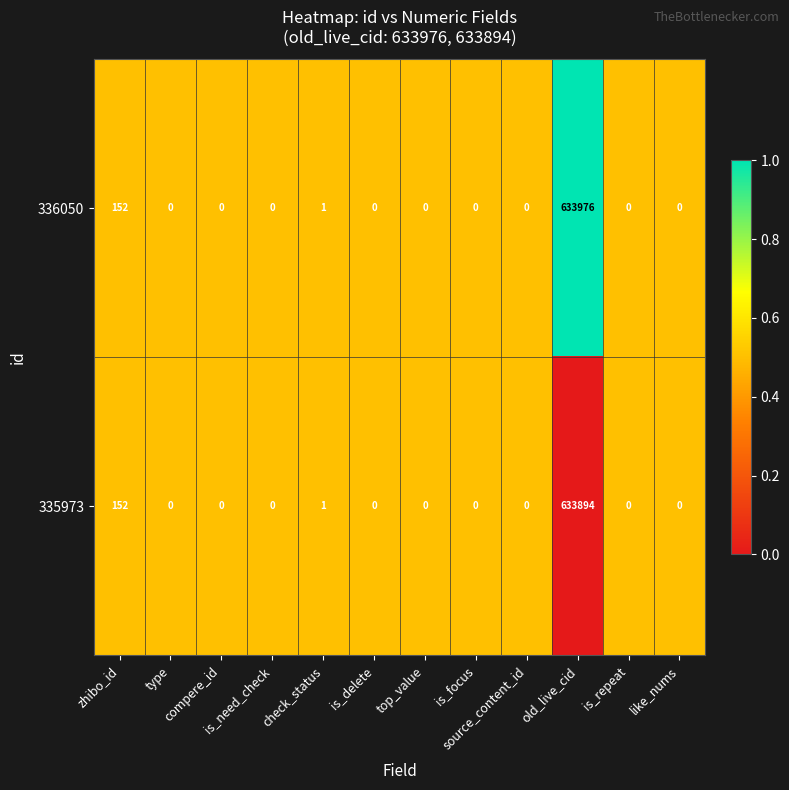

How many series are shown in this chart?

2